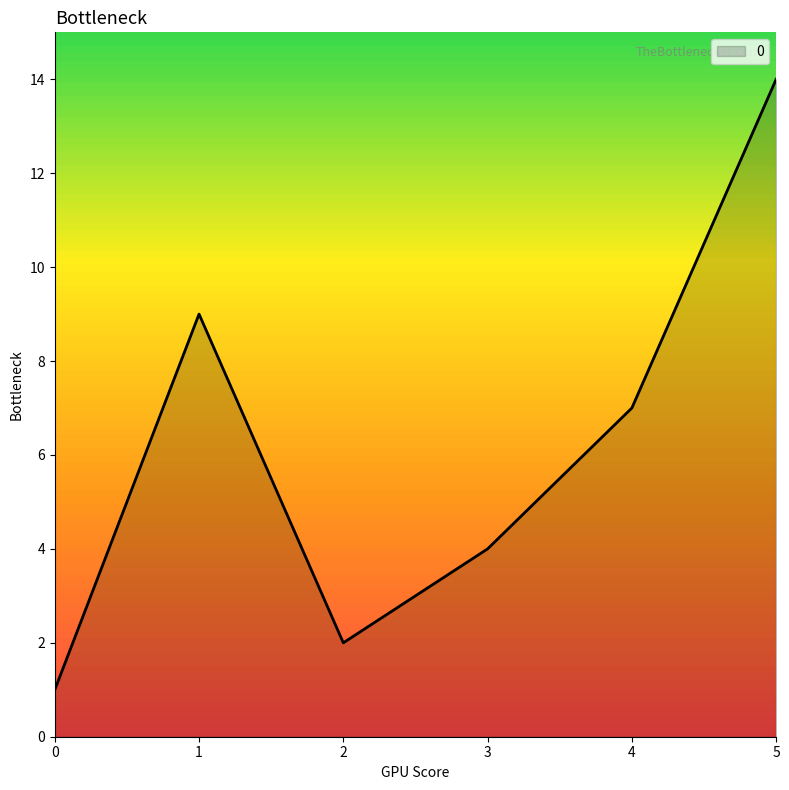

Reading right to left, extract all data points from this chart.

14	7	4	2	9	1